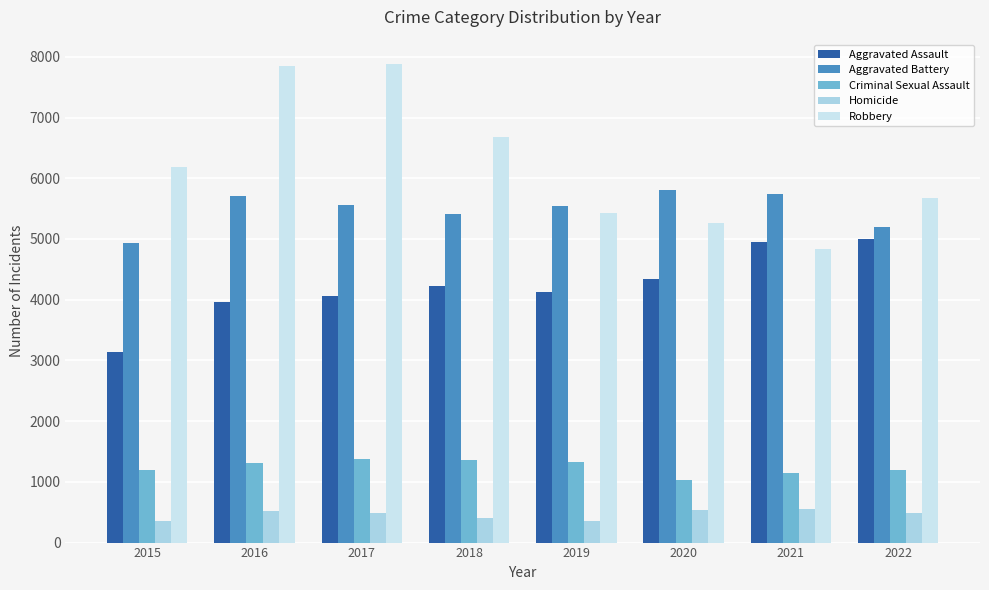

Which series has the largest range (max minus min)?

Robbery